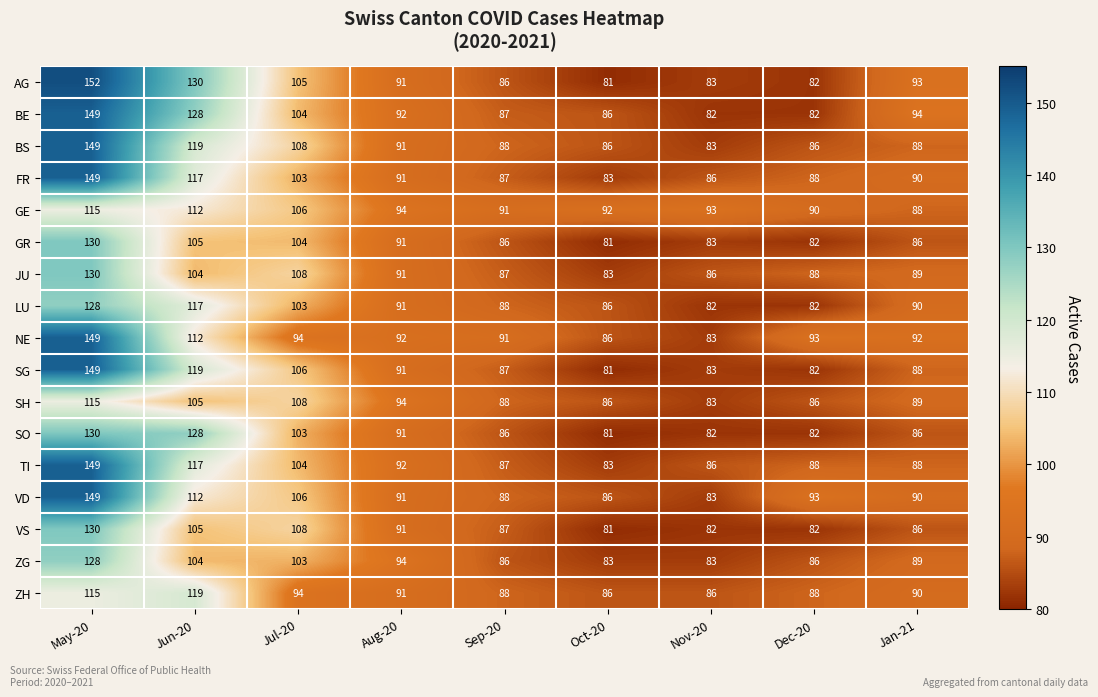

Which series has the widest spread of values?

AG